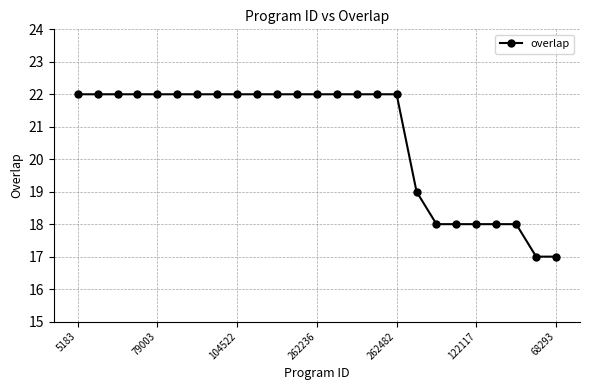

What is the average value?

21